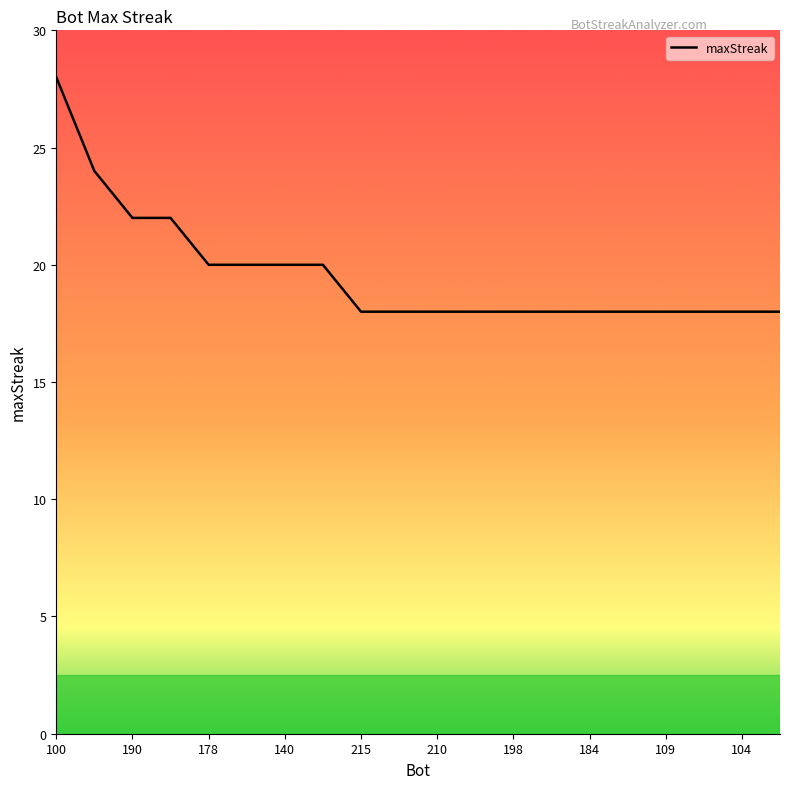

What is the minimum value shown in the chart?

18